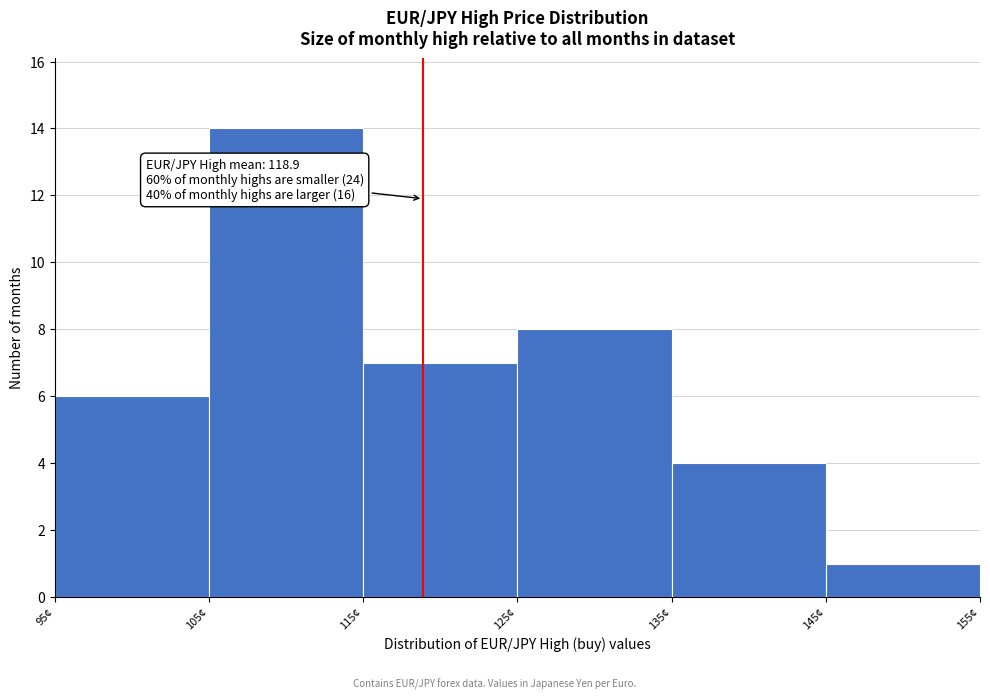

Which range on the x-axis has the tallest bar?

105 to 115